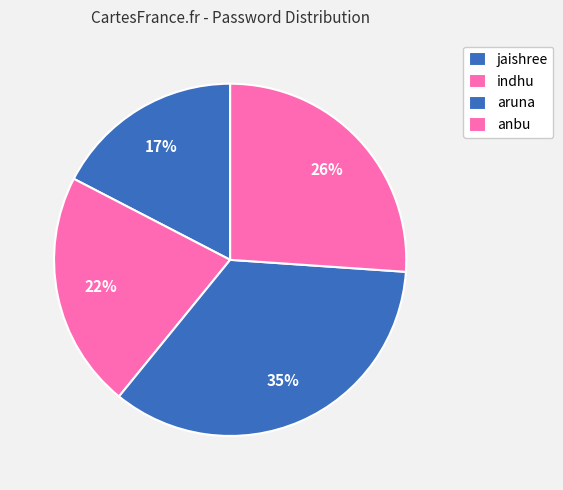

Does any single category account for the majority?

No